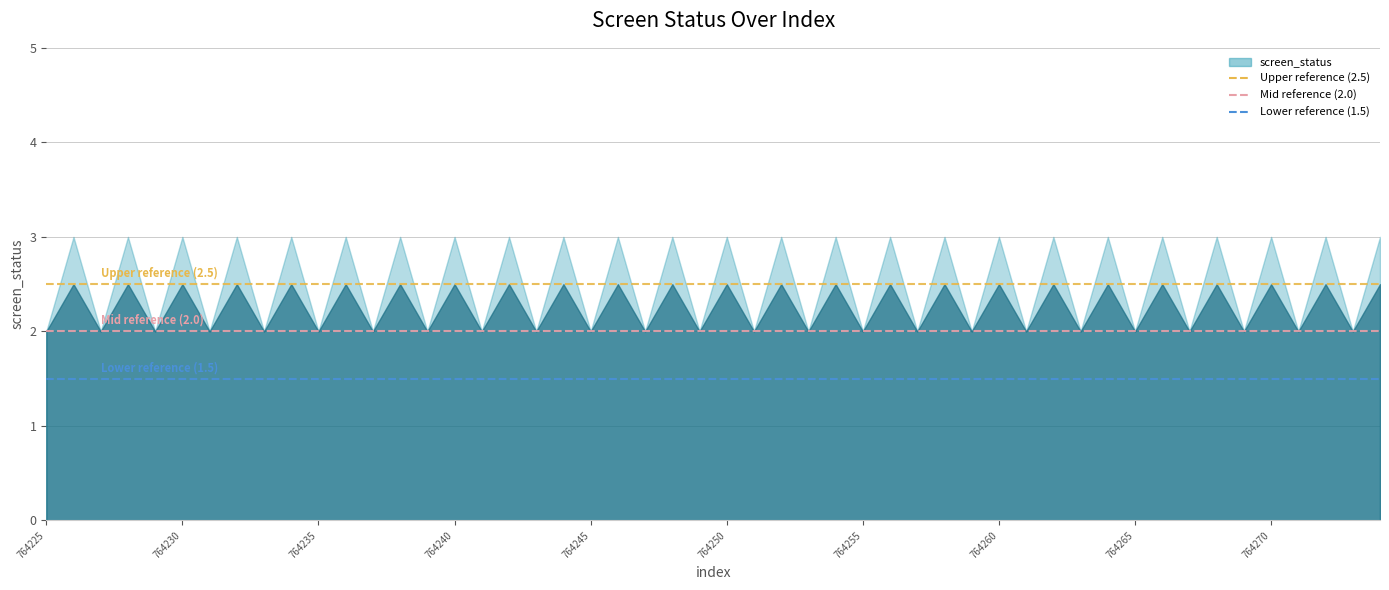

What is the minimum value for Lower reference (1.5)?

1.5